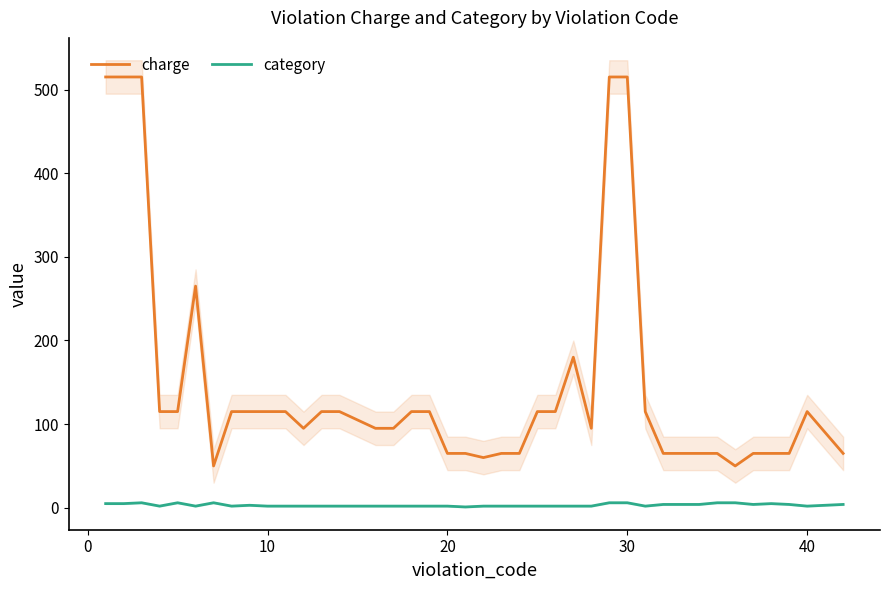

What is the maximum value for charge?

515